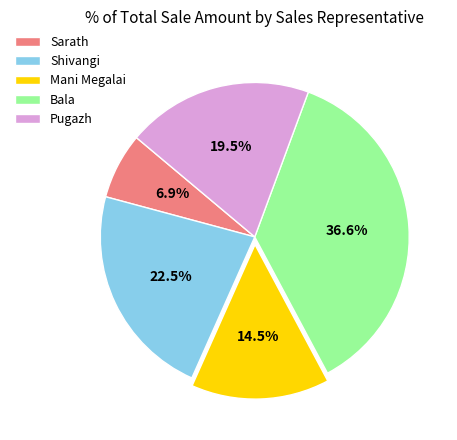

Which category has the biggest portion of the pie?

Bala